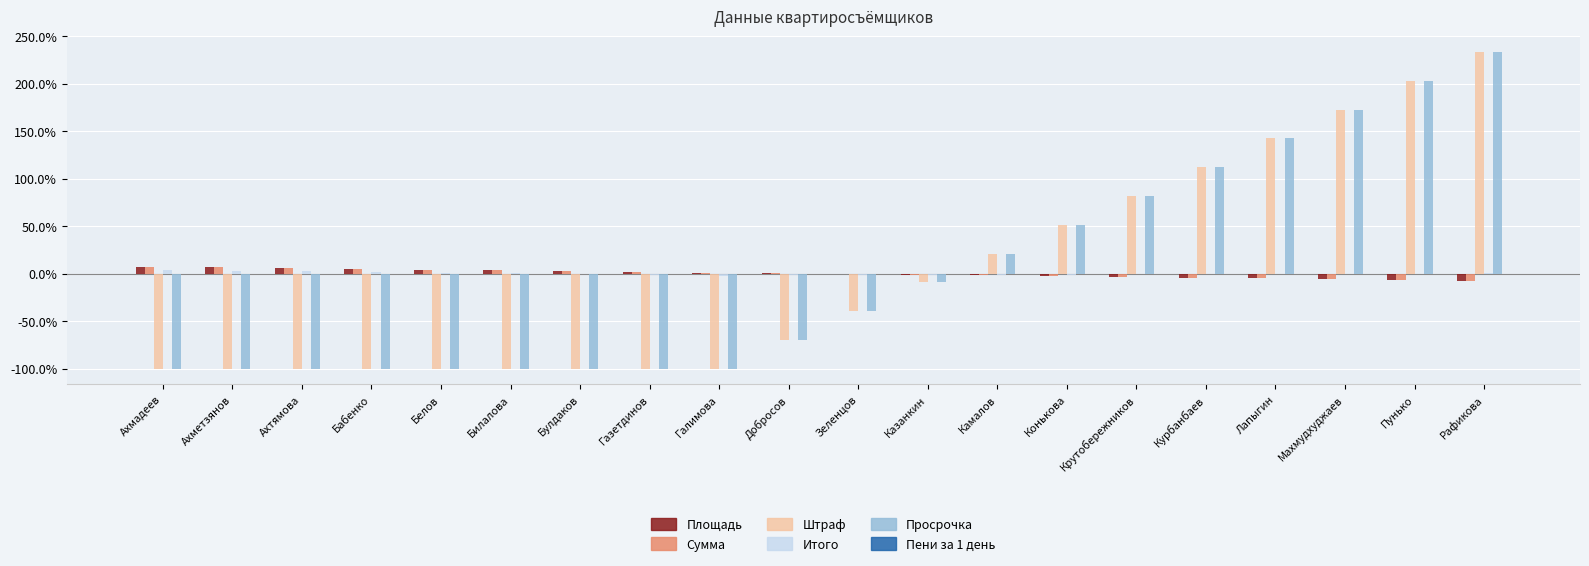

The value of Штраф at Рафикова is 116.8. True or false?

False